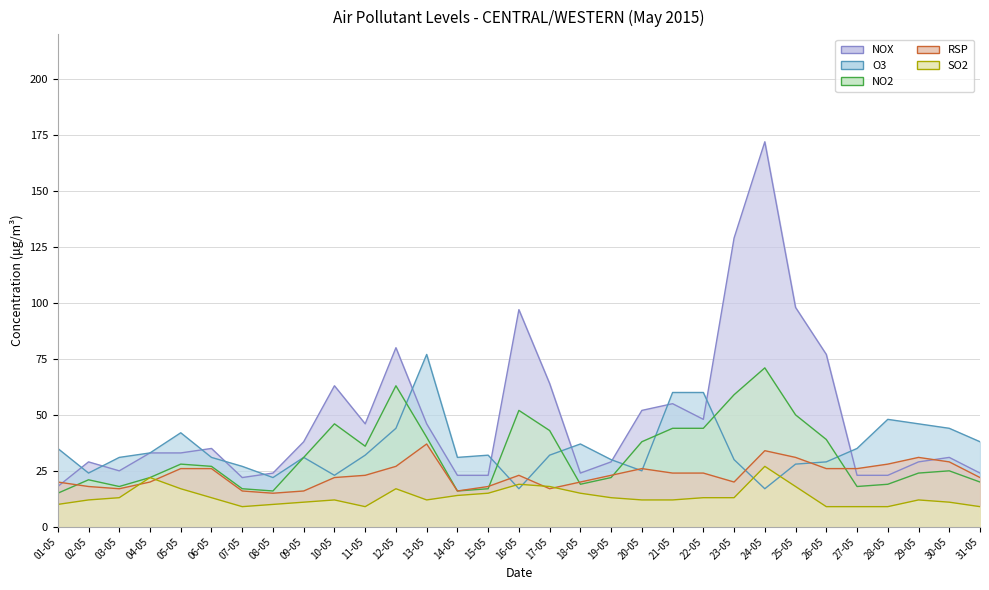

Which has a higher value, 24-05 or 11-05?

24-05